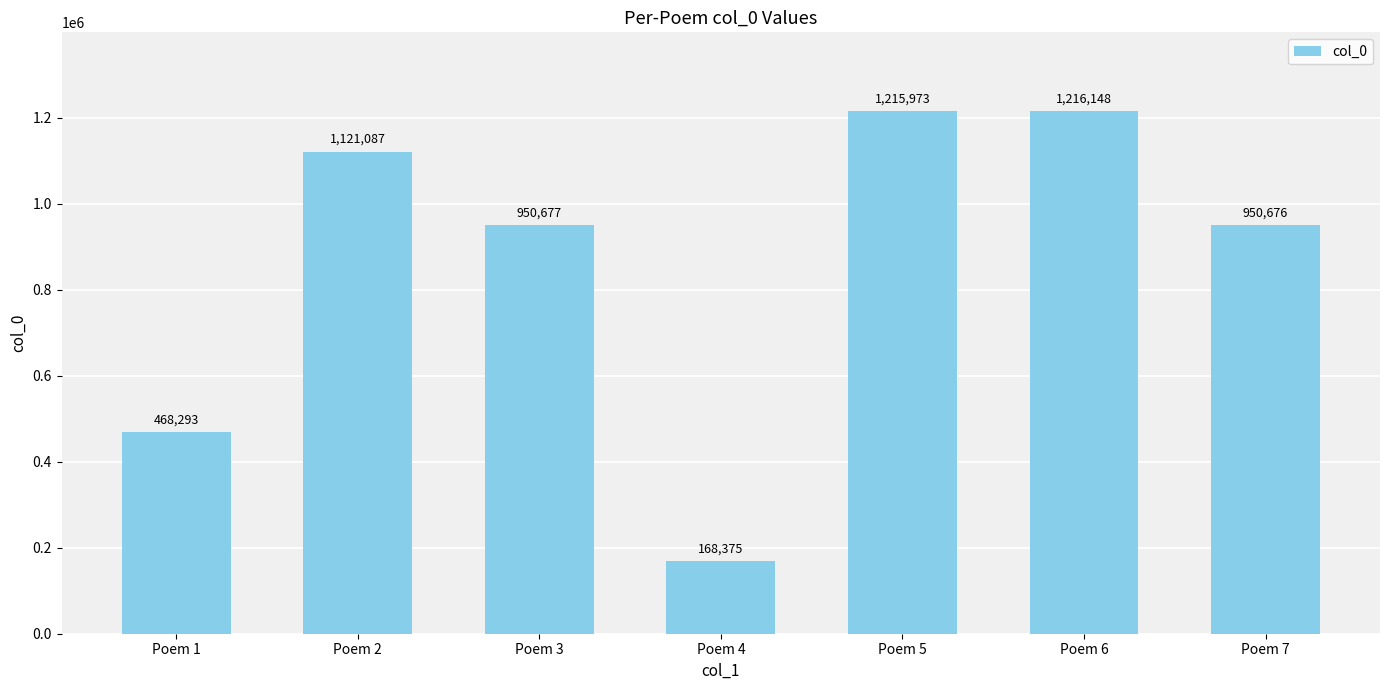

Which label corresponds to the largest value in the chart?

Poem 6